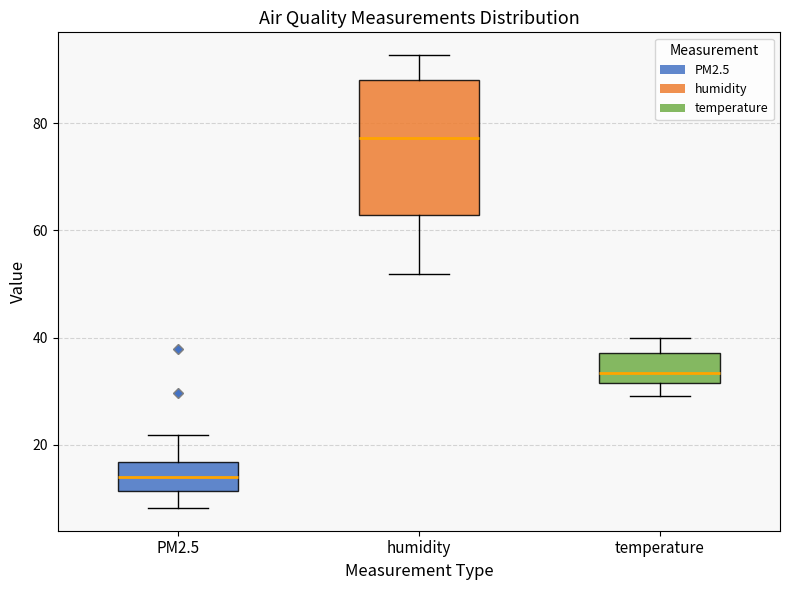

Reading left to right, transcribe this box plot: for each box, give where its median line is, the range the box spans, and where its two whiskers end, as read against the y-axis. The values are not printed on the chart, so give them approximately, as read against the axis.

PM2.5: median 14, box 12 to 16, whiskers 8 to 22
humidity: median 78, box 62 to 88, whiskers 52 to 92
temperature: median 34, box 32 to 38, whiskers 30 to 40